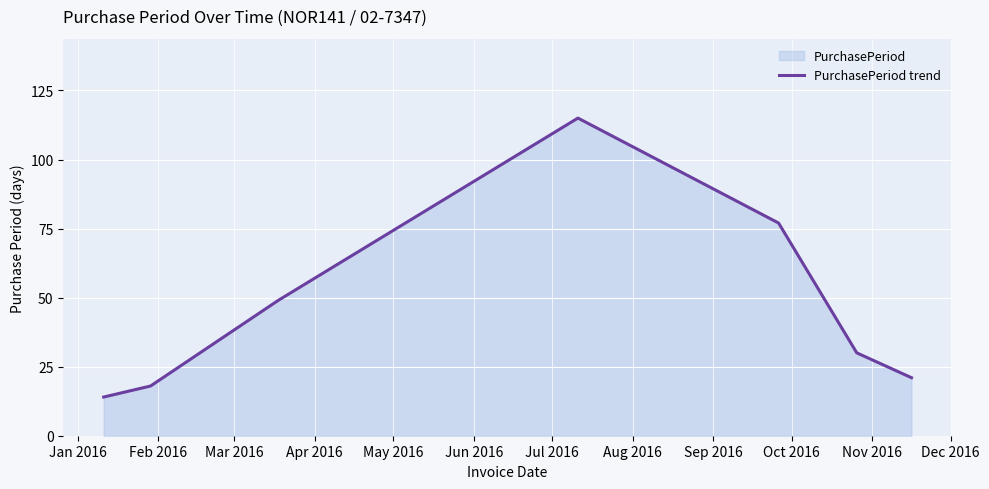

What is the value of the 7th point from the left?

21